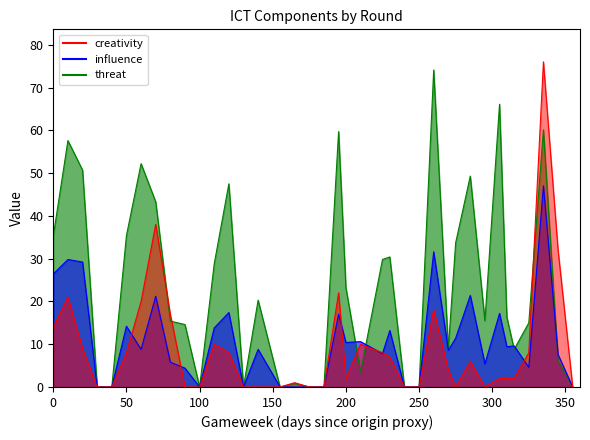

How many values in the creativity series exceed 16?

19